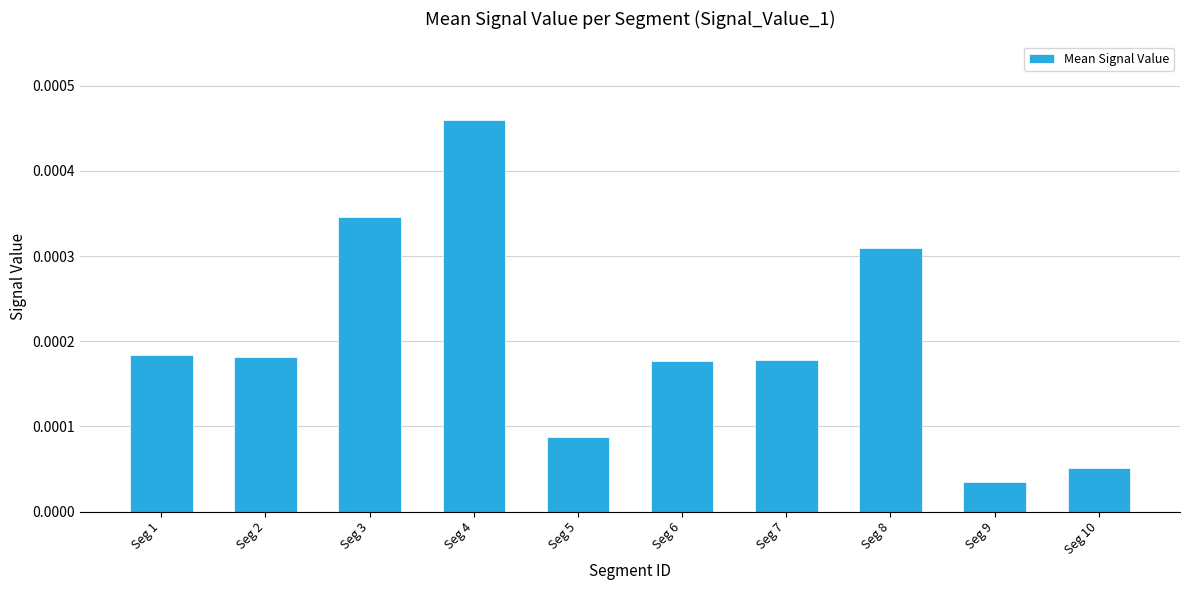

At which label is the value closest to 0?

Seg 9